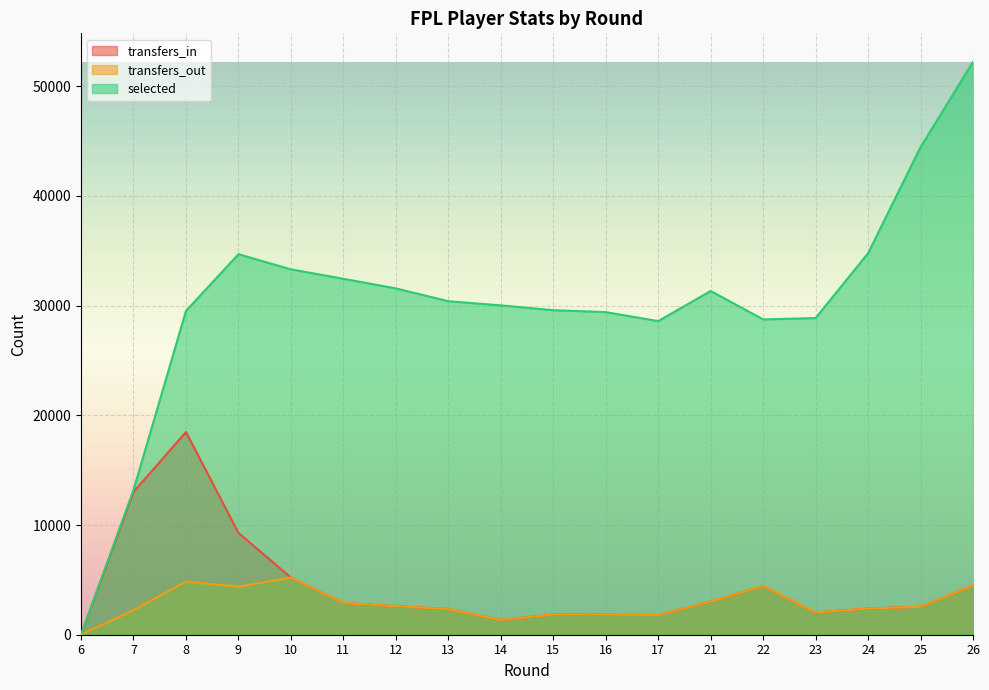

True or false: transfers_out and selected intersect in this chart.

False